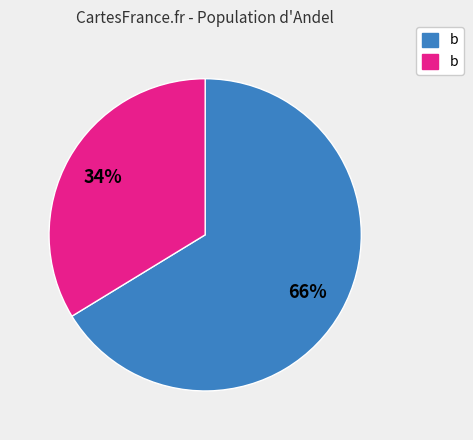

To the nearest percent, what is the average slice percentage?

50%